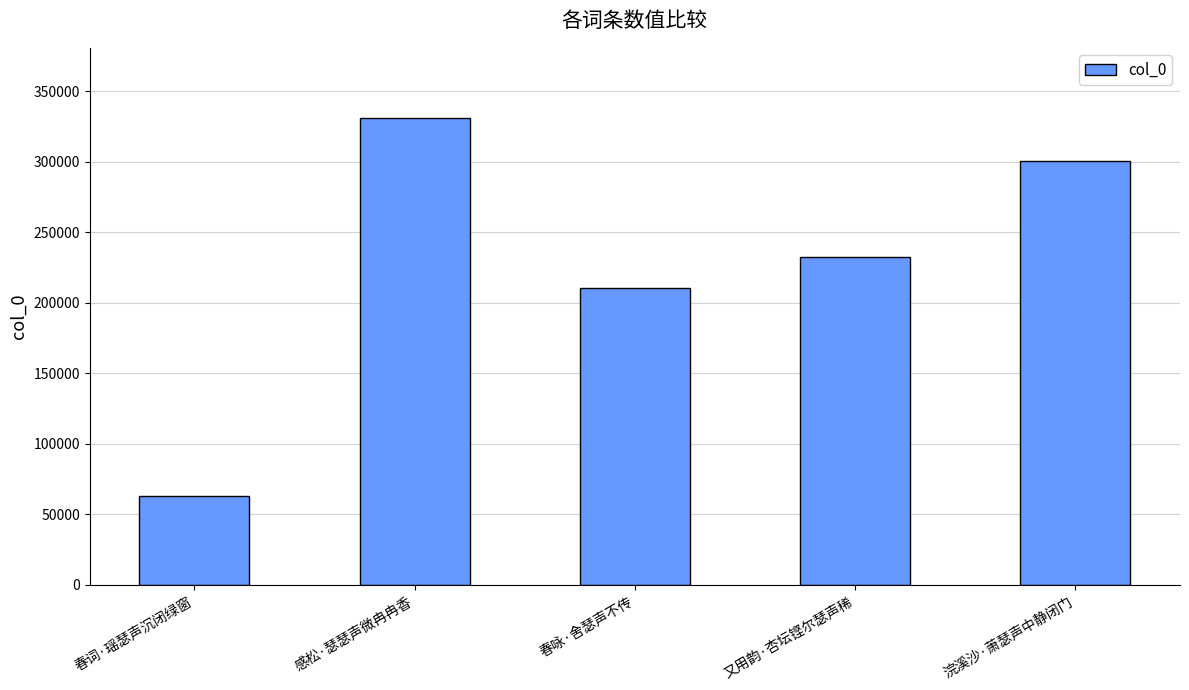

How many bars are there in total?

5